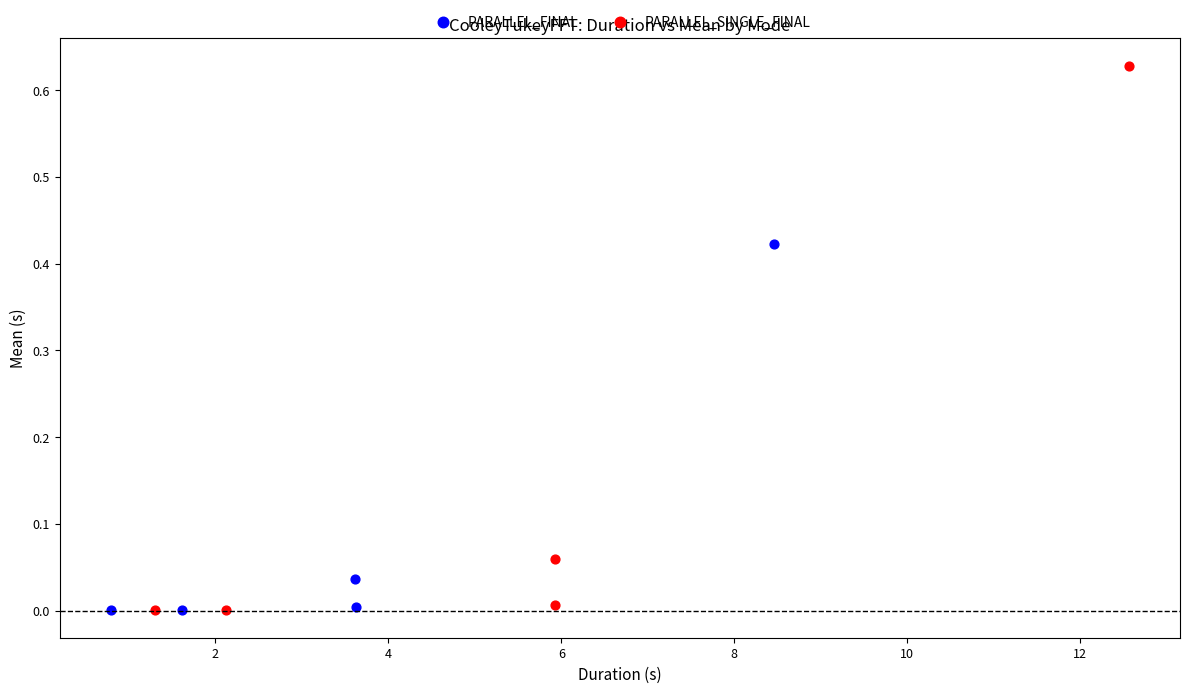

What are all the series names shown in the legend?

PARALLEL_FINAL, PARALLEL_SINGLE_FINAL